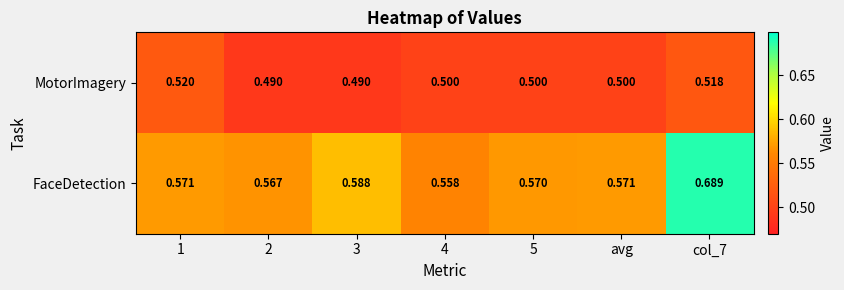

Which series has the widest spread of values?

FaceDetection